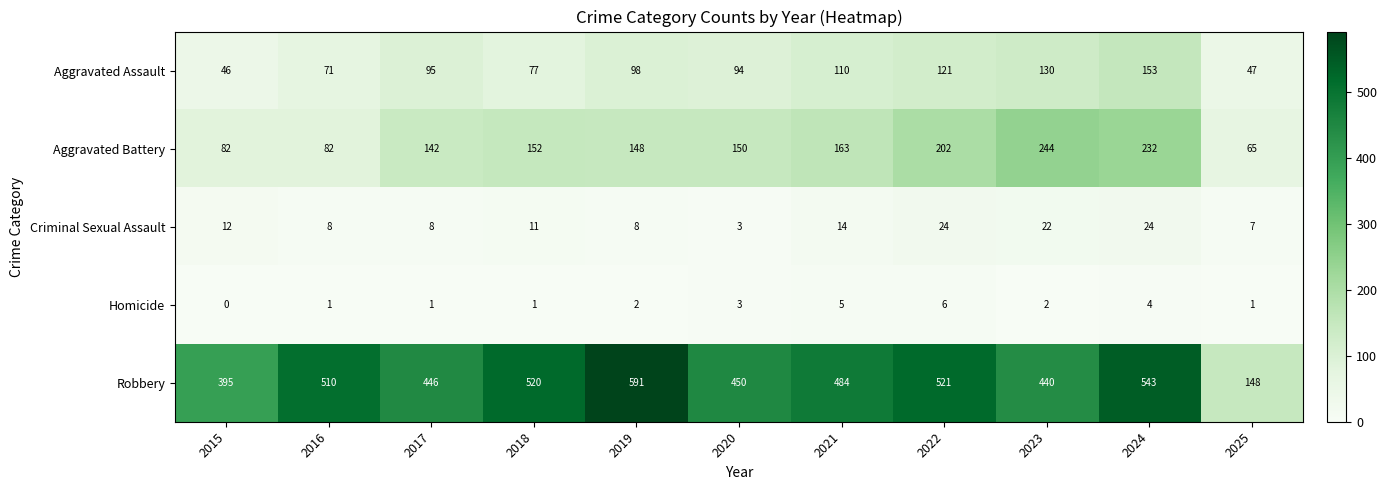

At which label is Robbery closest to 369?

2015